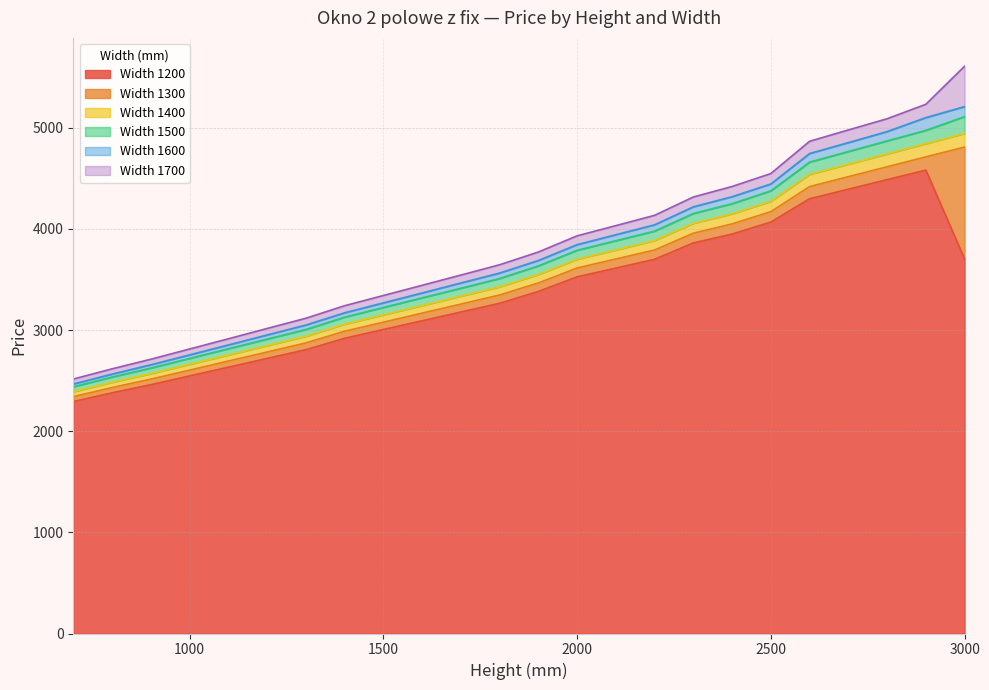

Does the chart have visible grid lines?

Yes